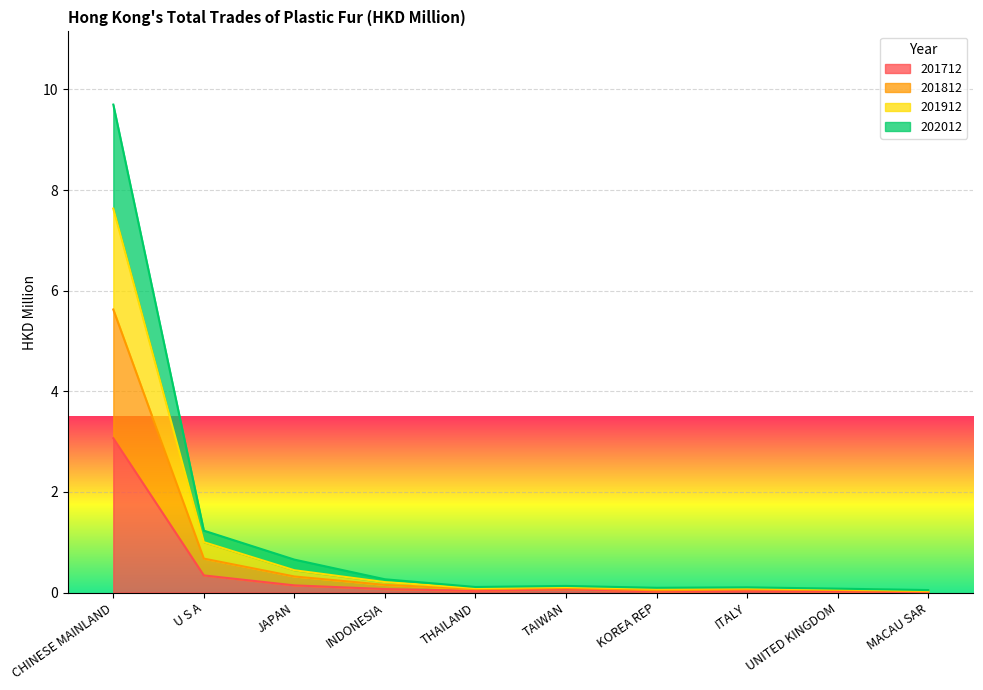

What is the difference between the maximum and minimum values in the 201912 series?

7.6